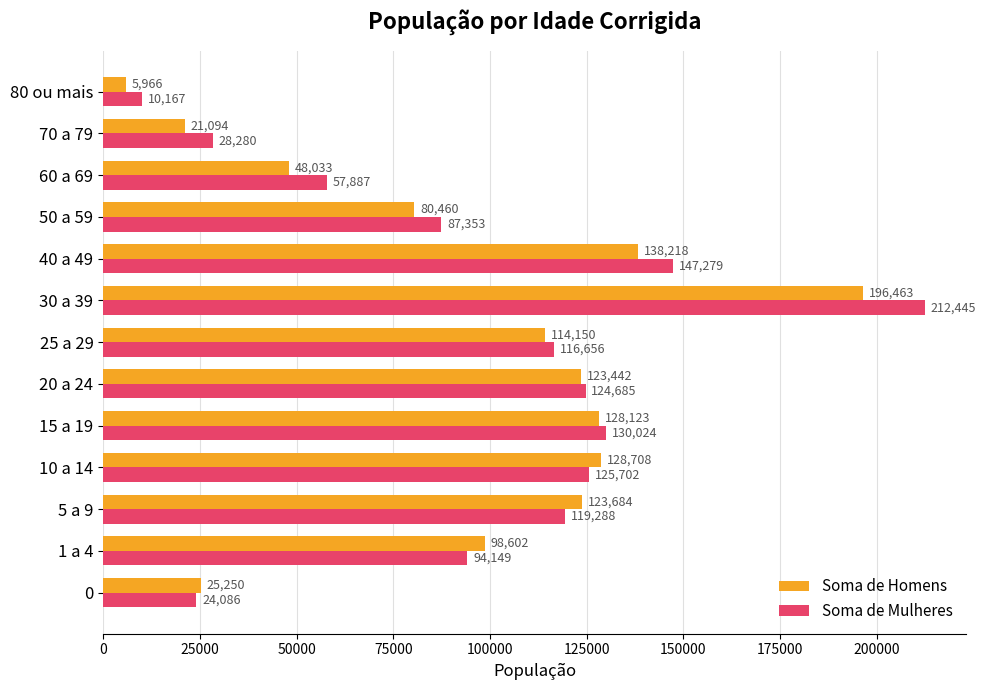

What is the maximum value shown in the chart?

212445